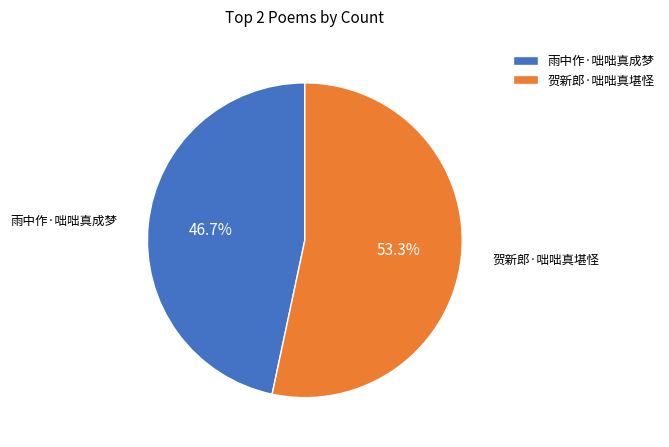

Is it true that 雨中作·咄咄真成梦 is 55% of the pie?

False